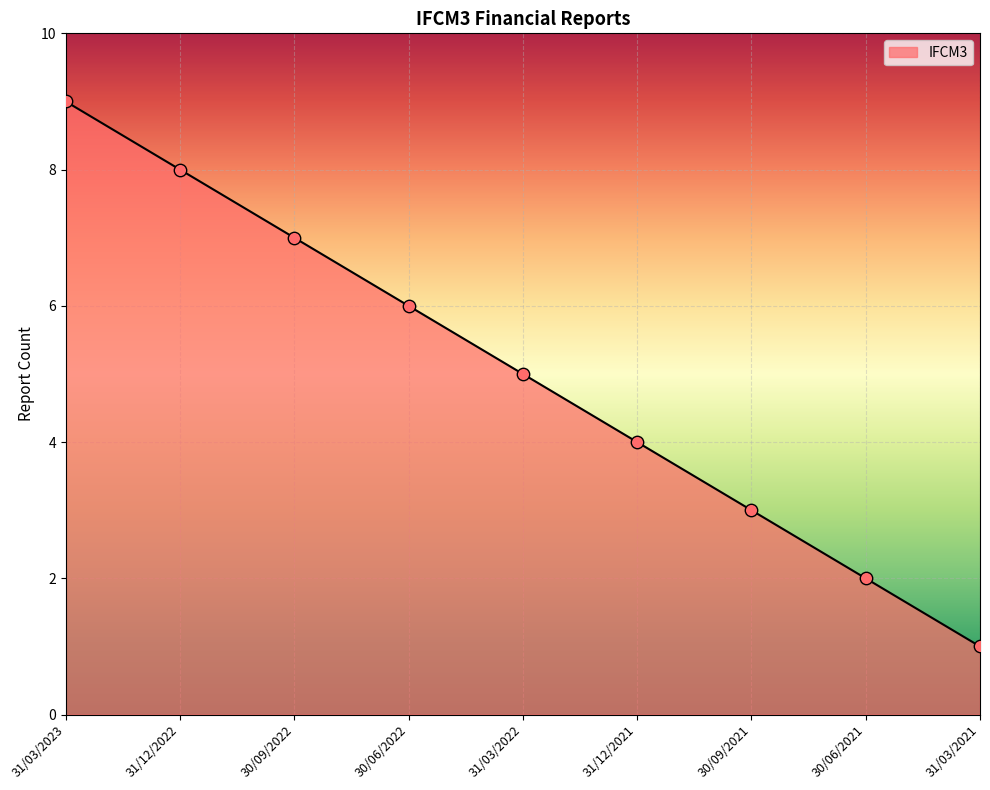

Approximately how many times larger is the value at 31/03/2023 compared to 30/09/2021?

3.0